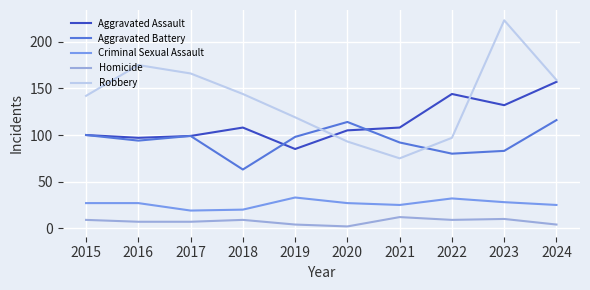

Which category has the lowest value across all series?

2020